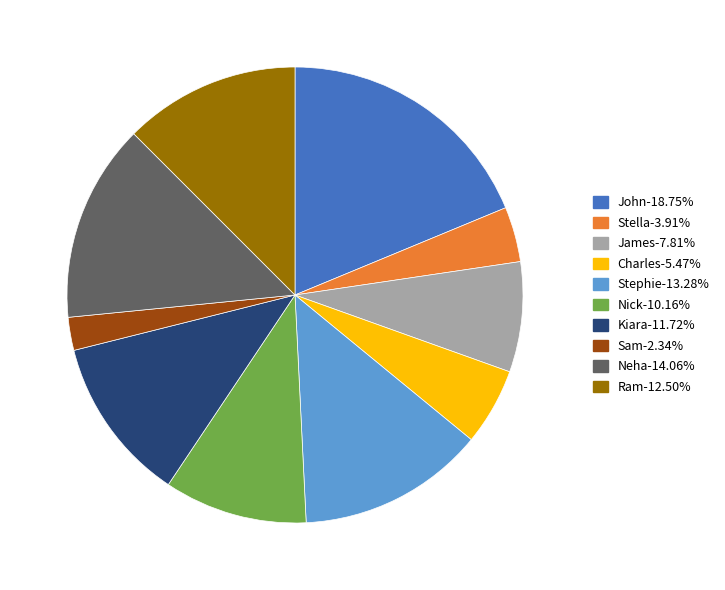

Count the number of slices in the pie.

10